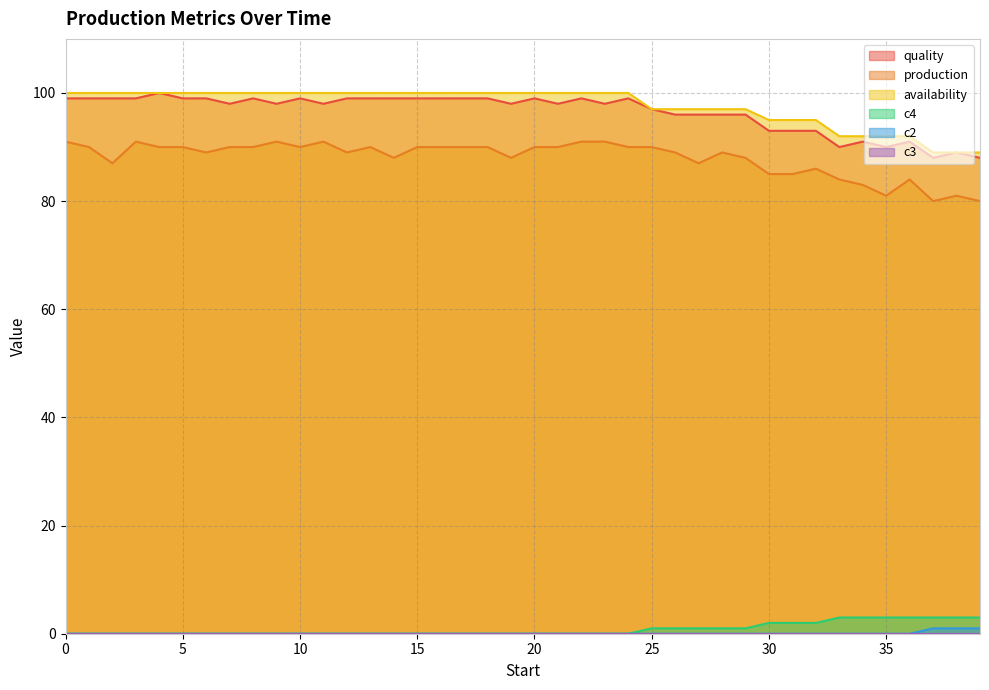

True or false: quality has more than 2 points higher than both neighbors.

True